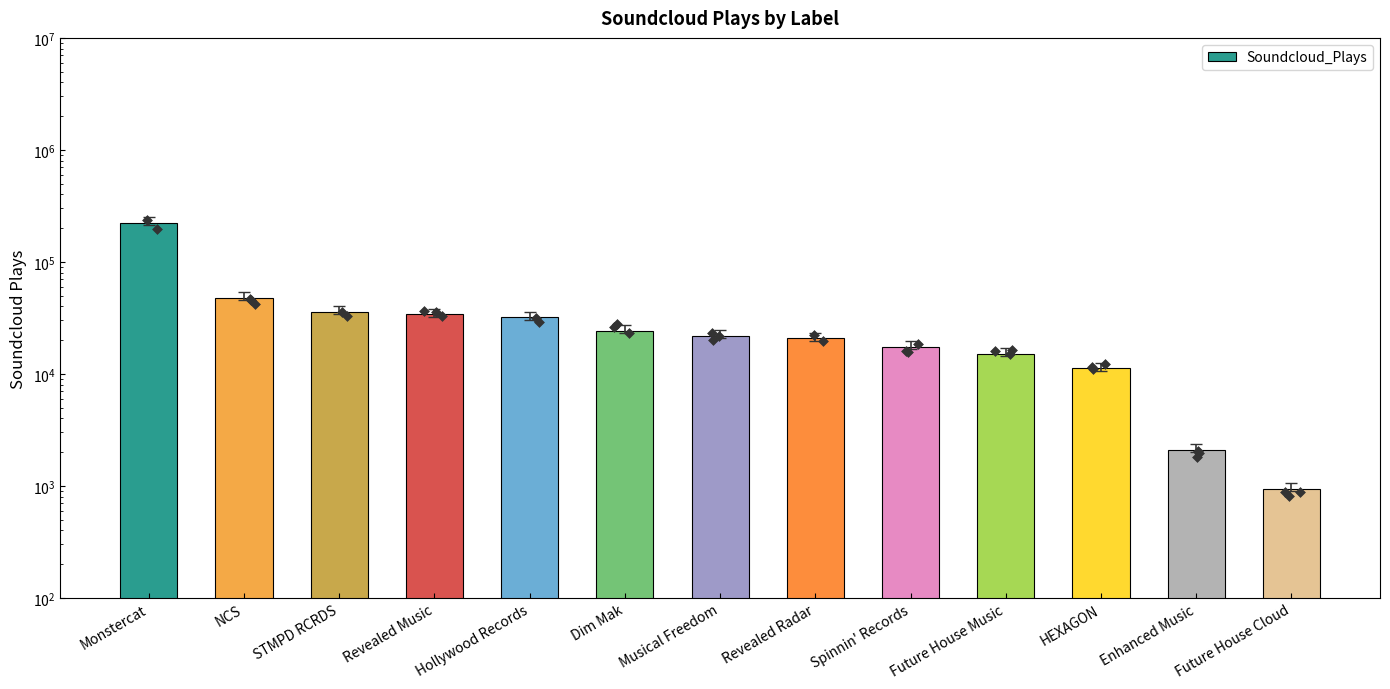

What is the change in value from Dim Mak to Enhanced Music?

-22146